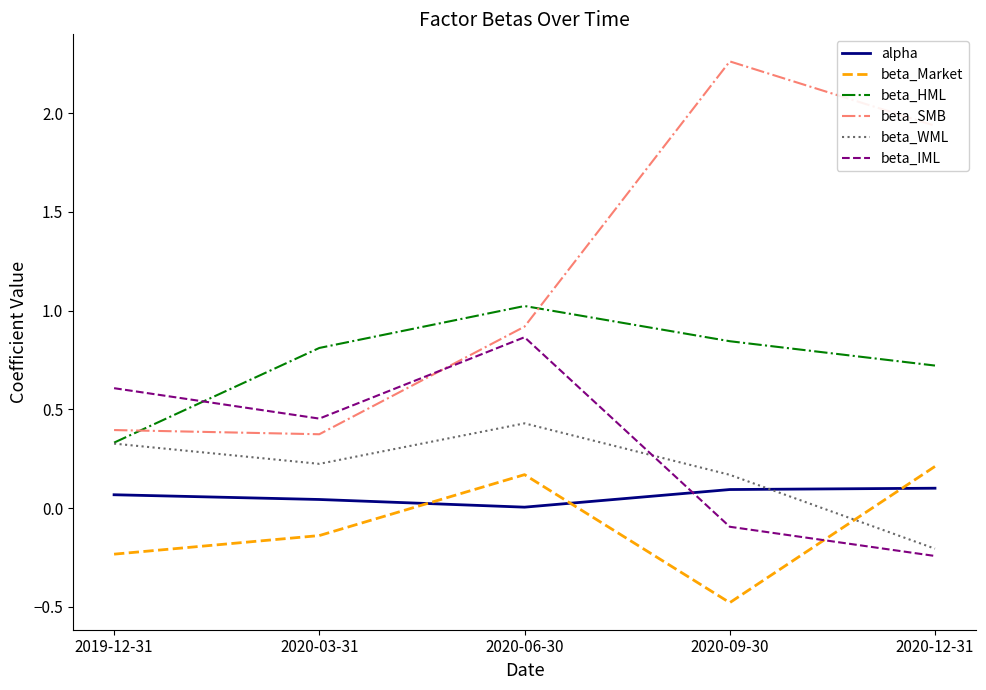

What position from the right is 2020-09-30?

2